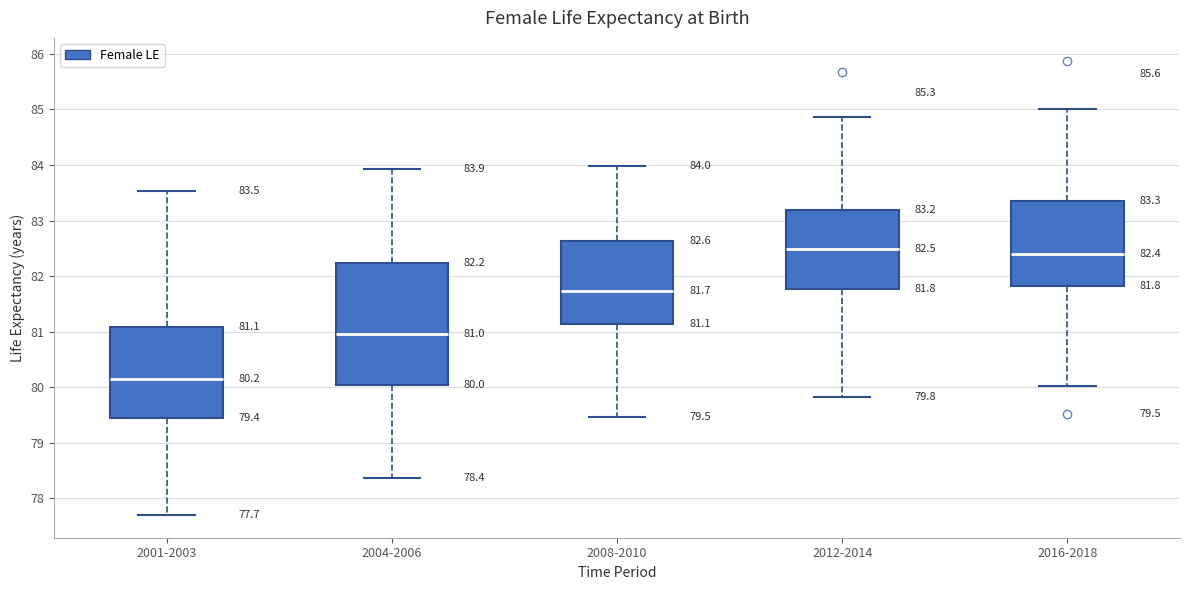

Which box's median line is the lowest?

2001-2003